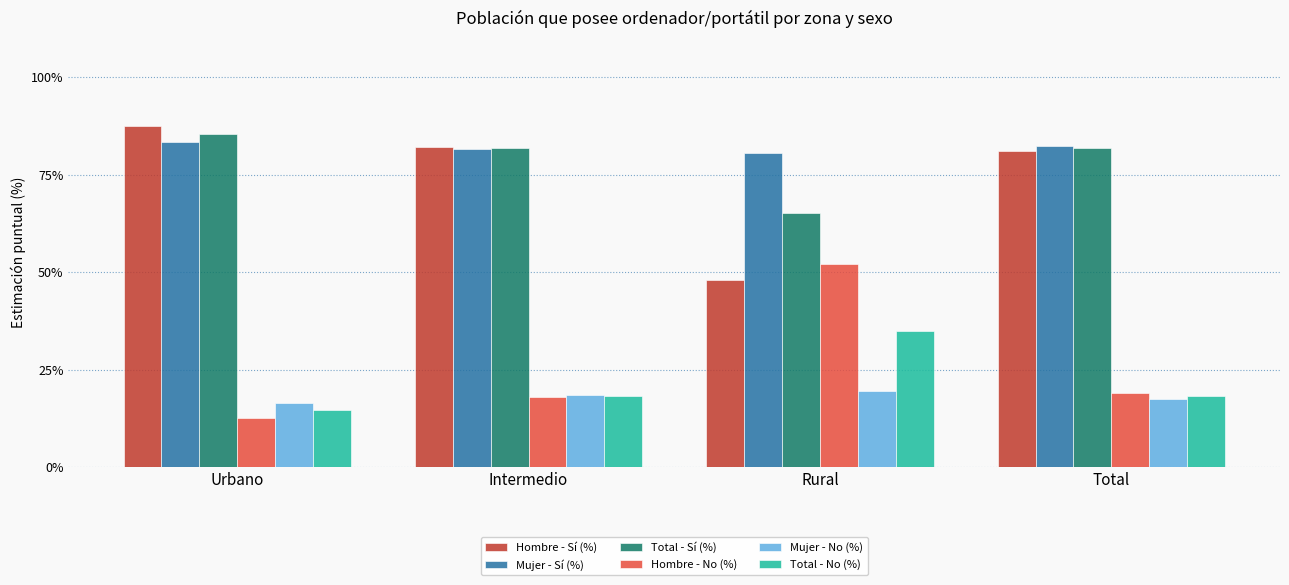

What position from the right is Rural?

2